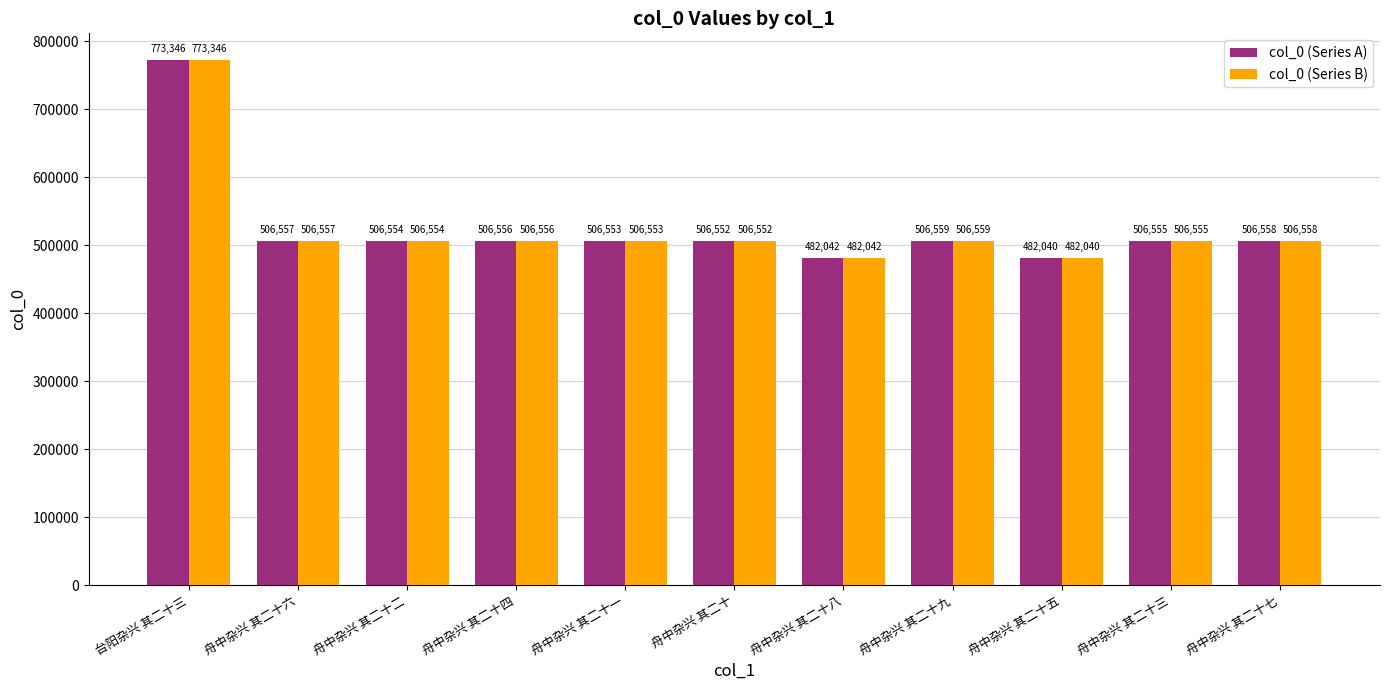

The col_0 (Series A) series shows 506555 at 舟中杂兴 其二十三. True or false?

True